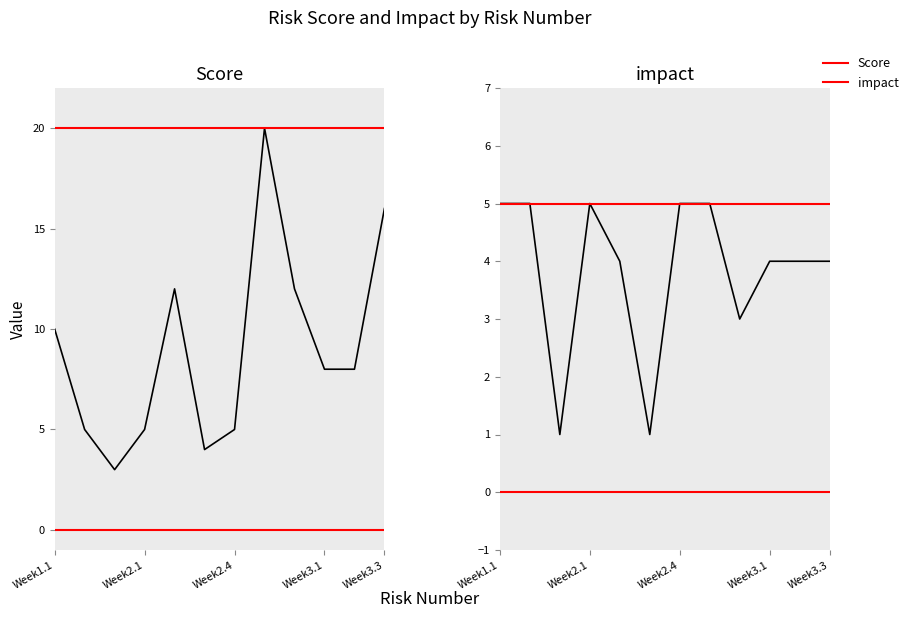

How many interior local peaks does the Score series have?

2